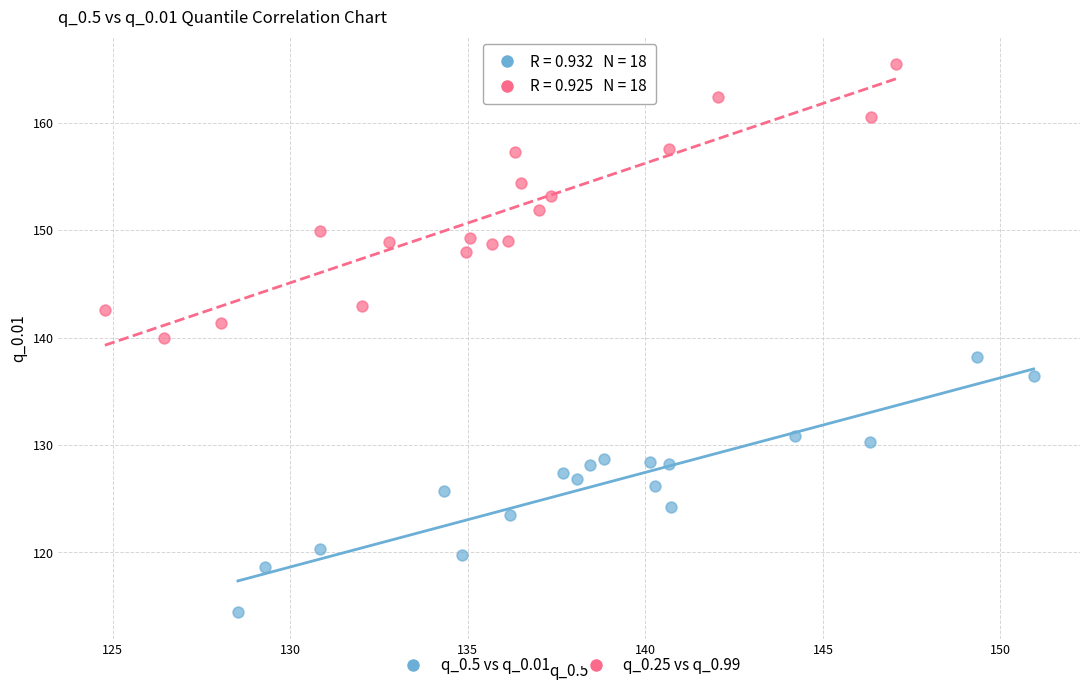

Which series reaches the maximum Y coordinate?

q_0.25 vs q_0.99